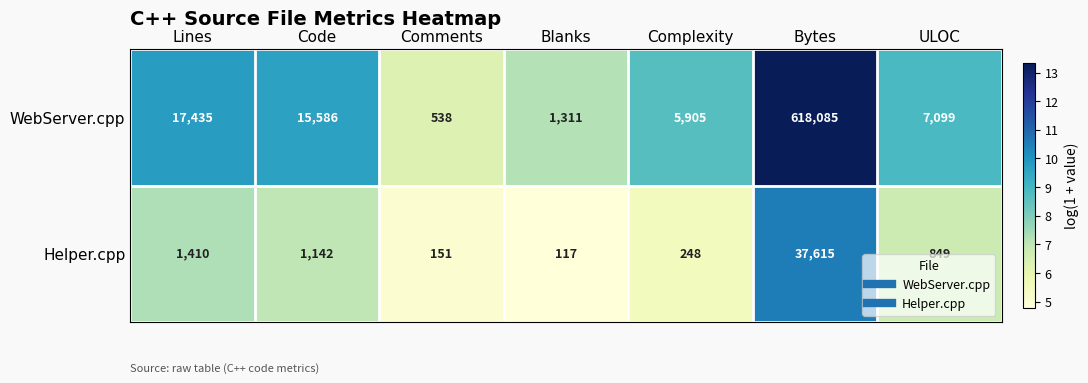

Which series has the widest spread of values?

WebServer.cpp